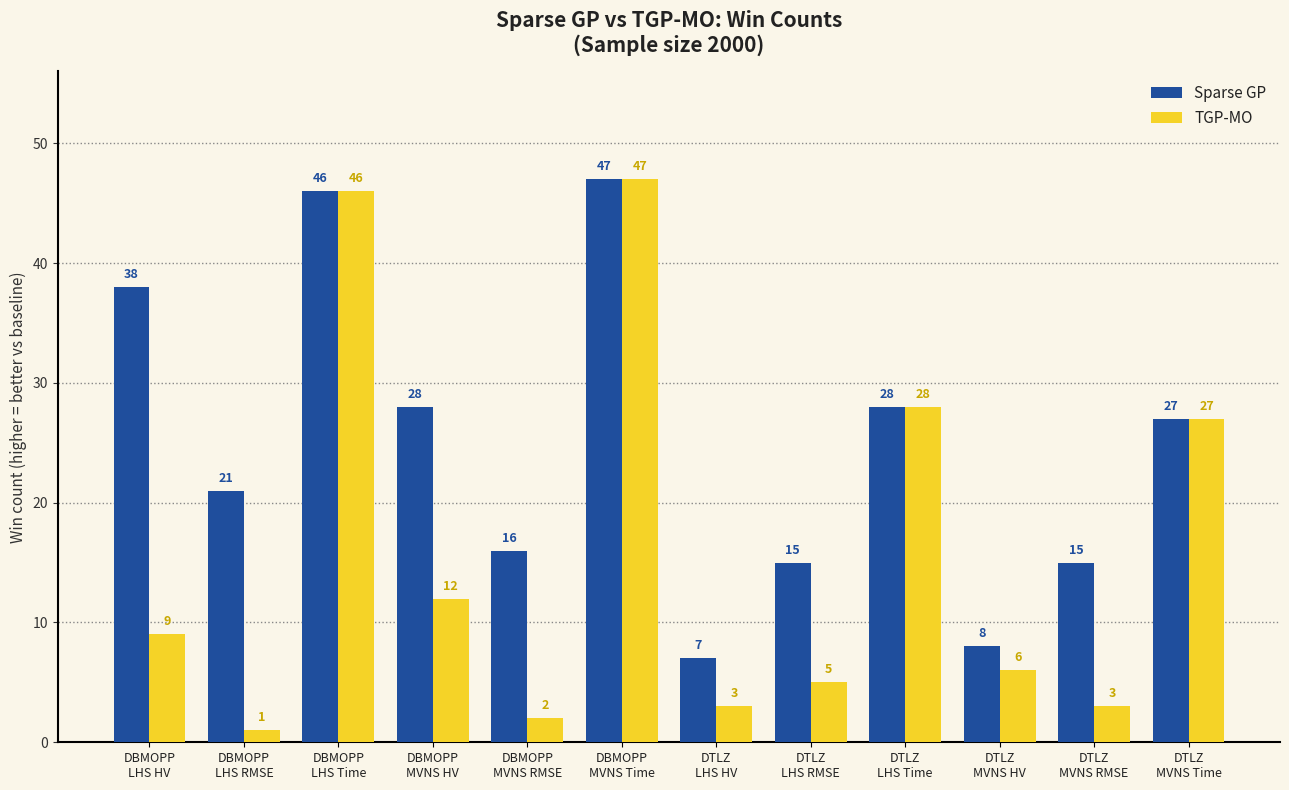

True or false: TGP-MO has a value of 6 at DTLZ
MVNS HV.

True